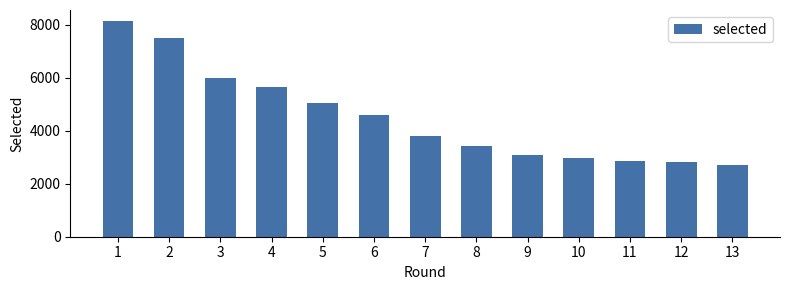

Is it true that the value at 12 is 2808?

True